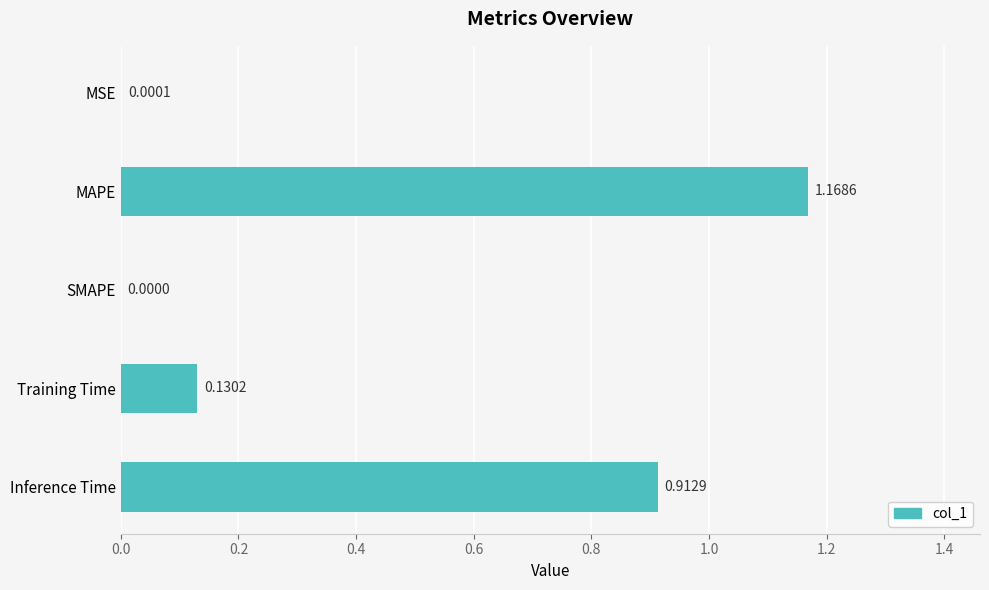

At which label is the value closest to 0?

SMAPE